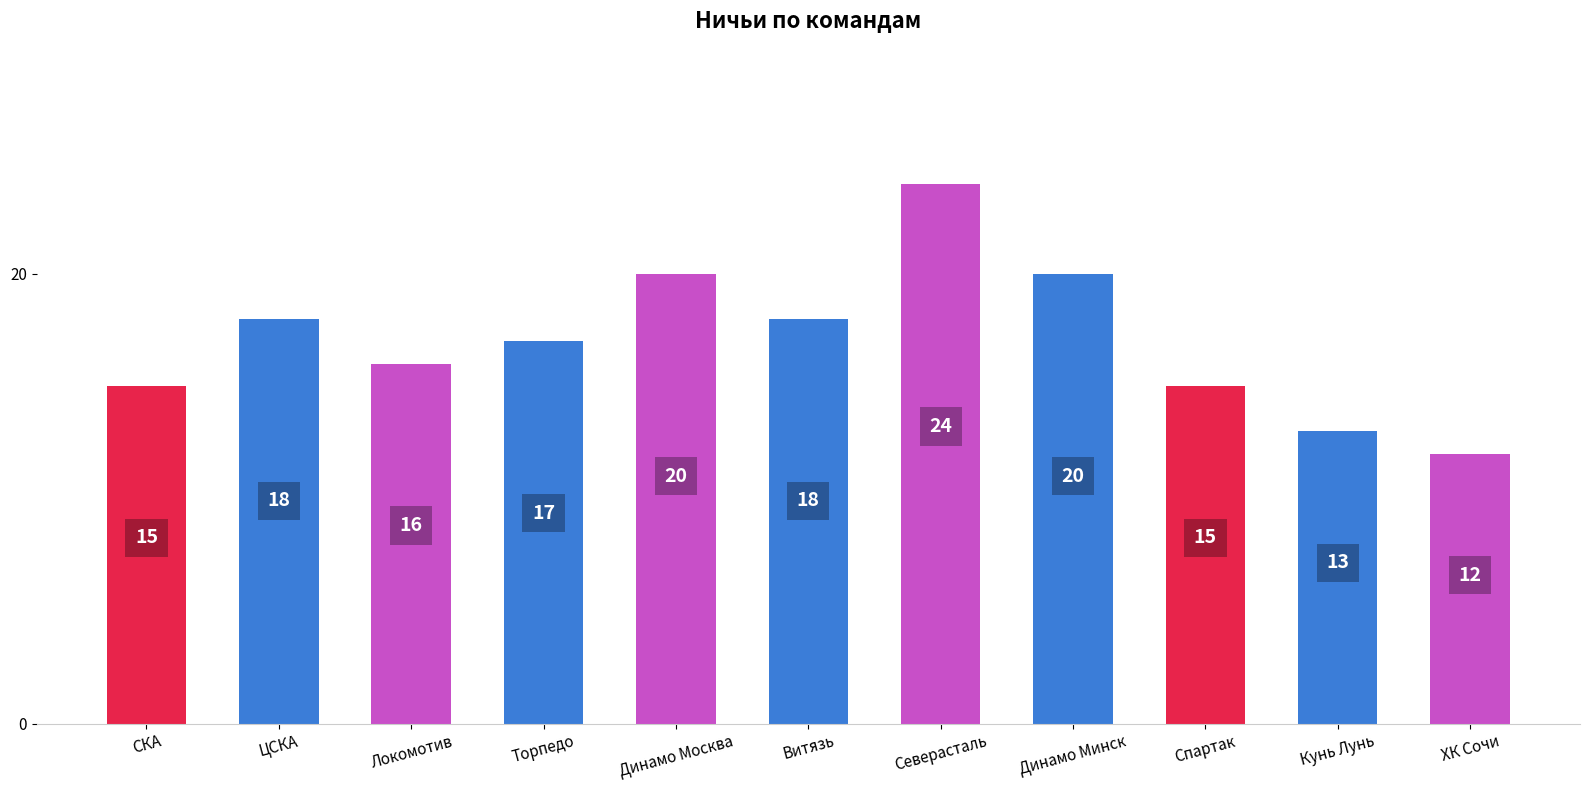

What is the label of the 5th bar from the left?

Динамо Москва